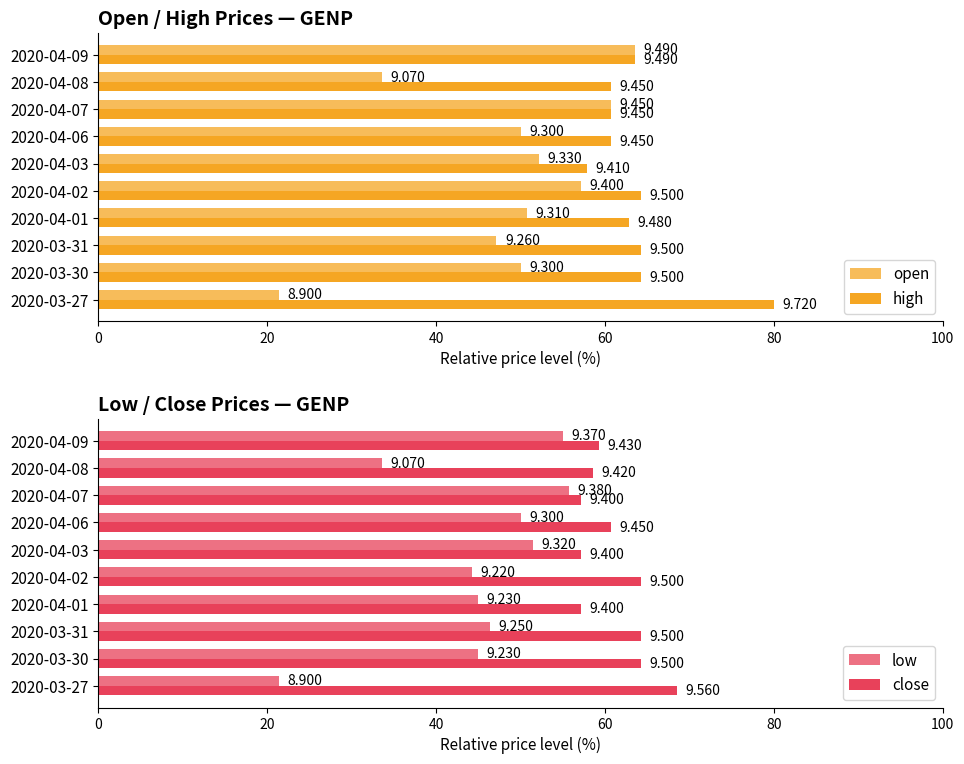

True or false: close has a value of 60.7 at 2020-04-06.

True